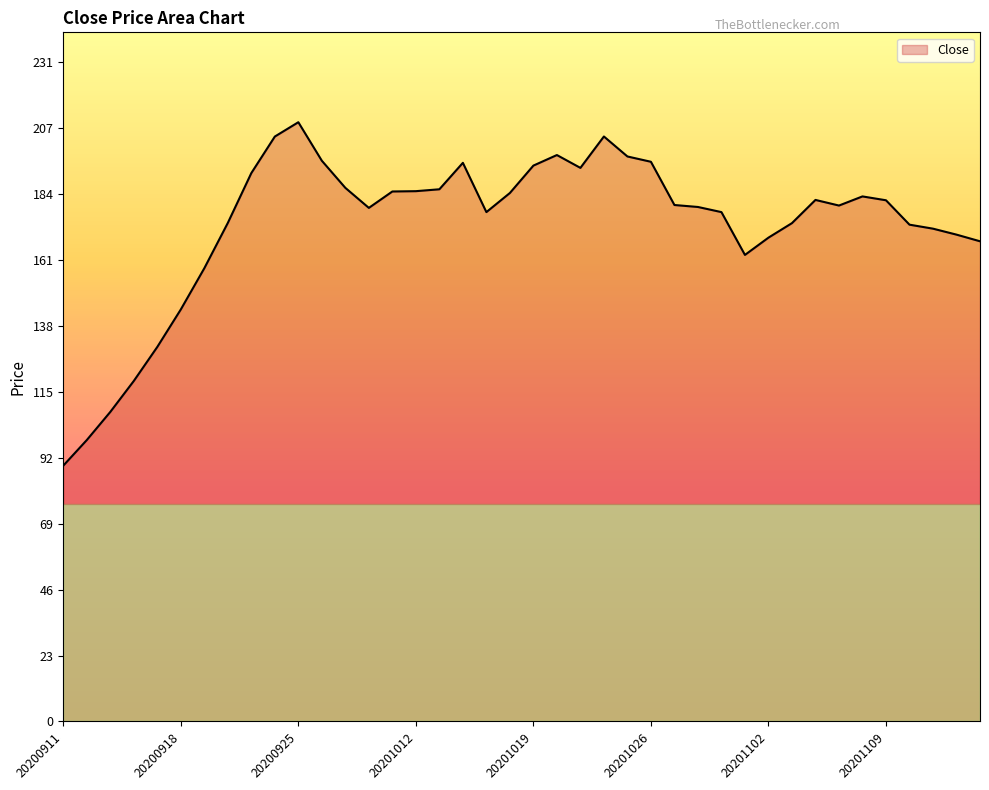

What is the maximum value shown in the chart?

210.0